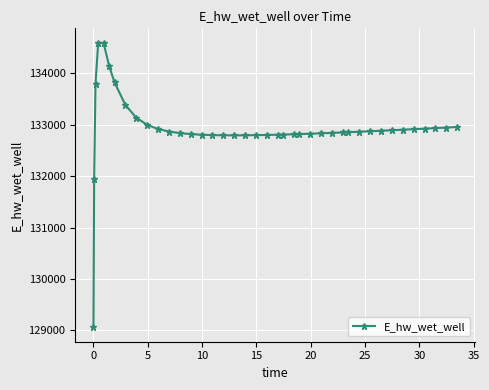

What is the difference between the maximum and minimum values?

5537.8